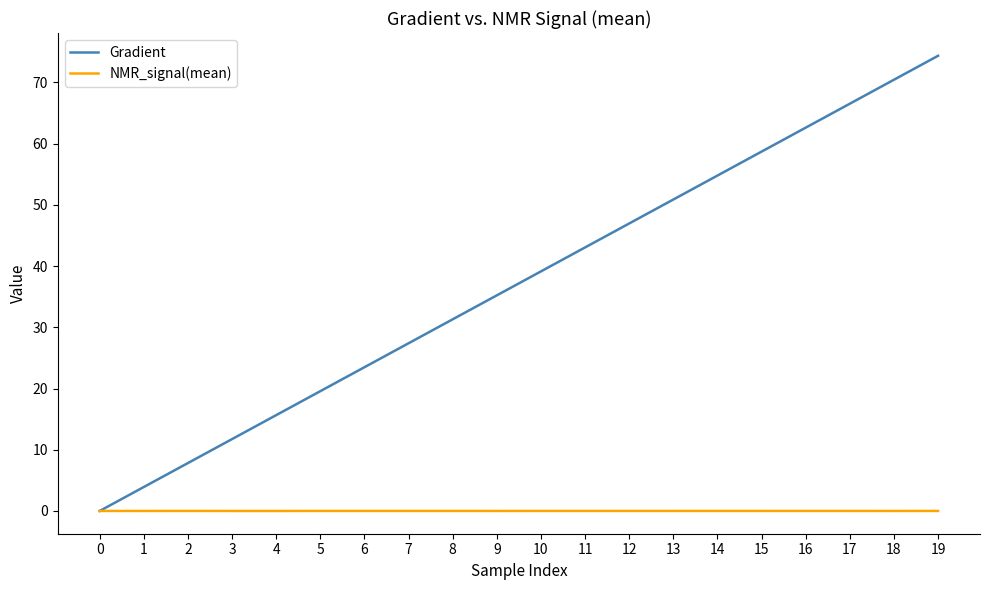

Is it true that NMR_signal(mean) equals -0.0 at 6?

True